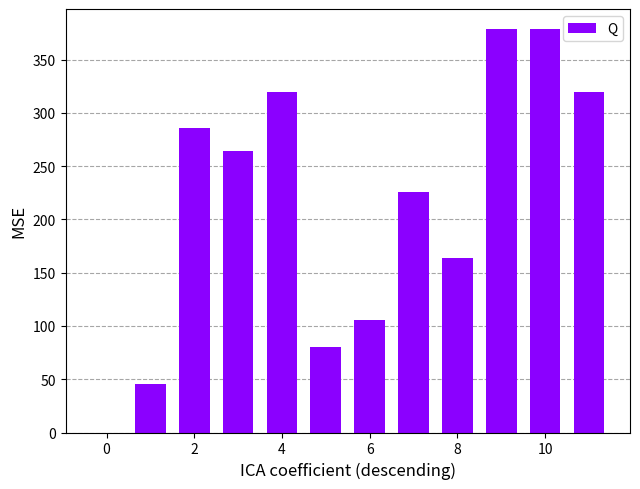

What is the sum of all values?

2567.2